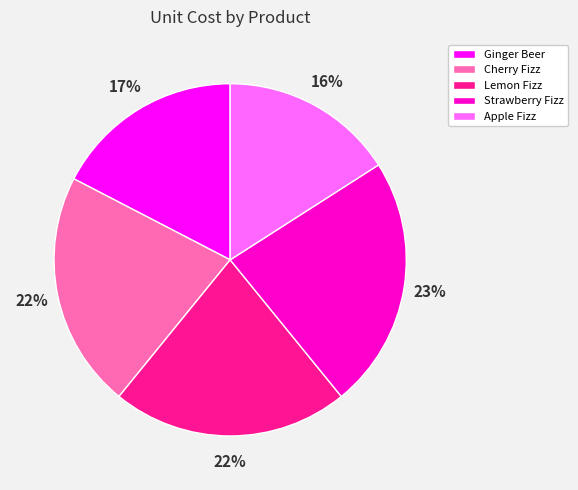

Is Strawberry Fizz the majority of the pie?

No